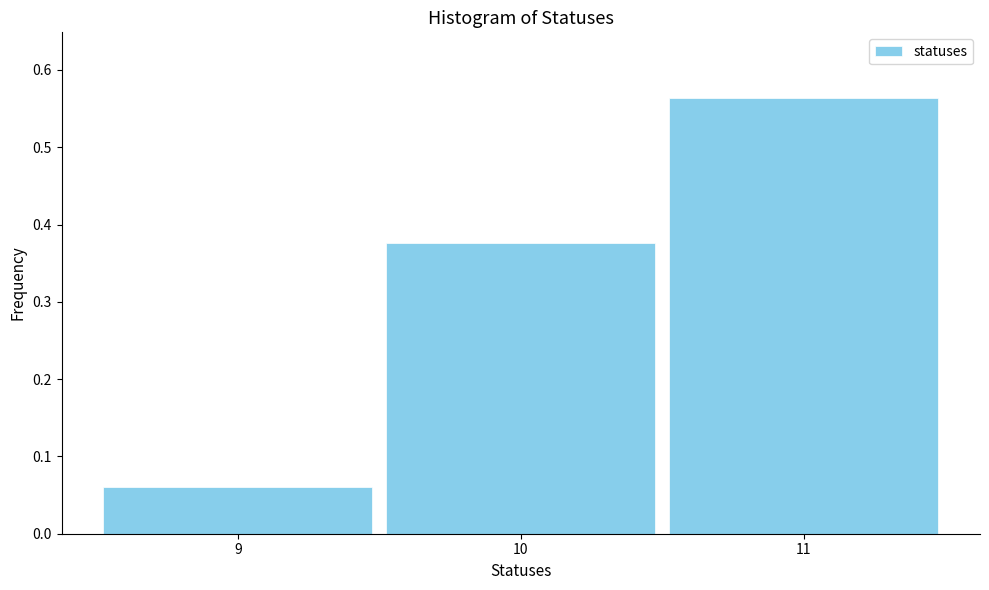

Which label corresponds to the largest value in the chart?

11